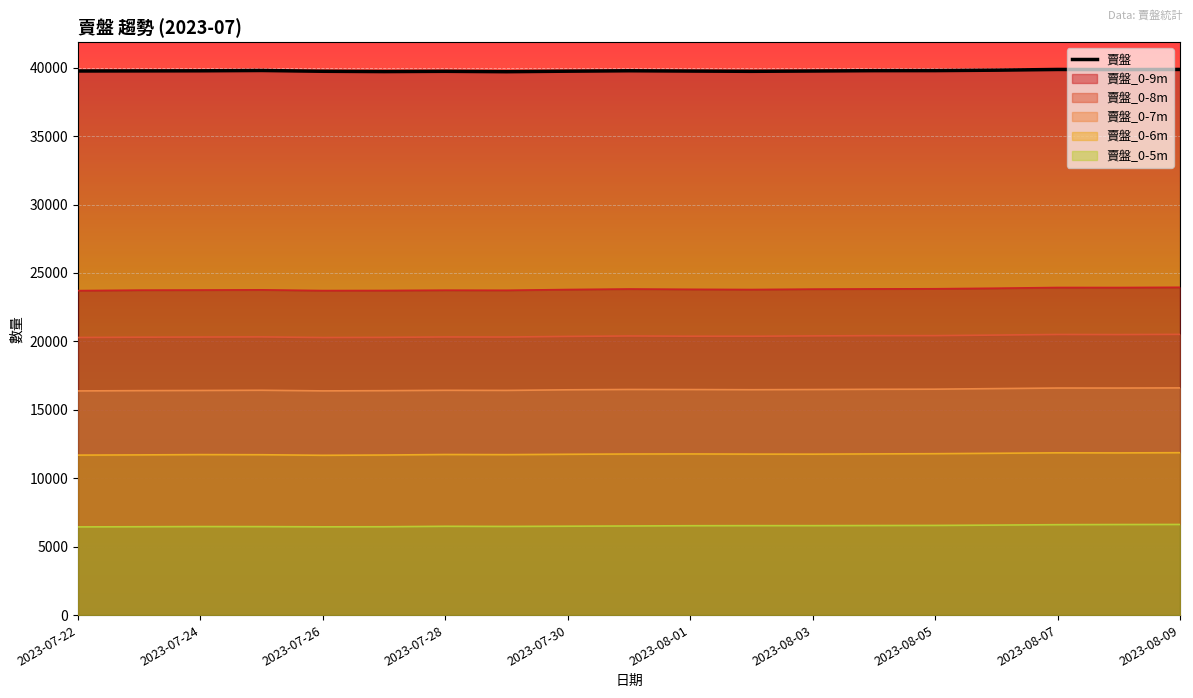

What is the spread (max minus min) of values at 2023-08-01?

33227